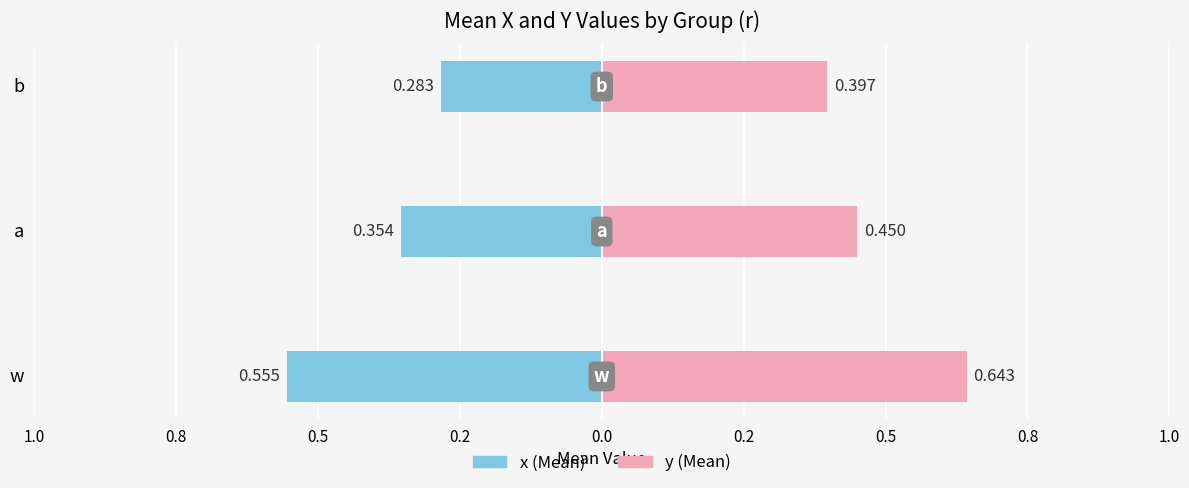

What is the greatest value displayed?

0.6